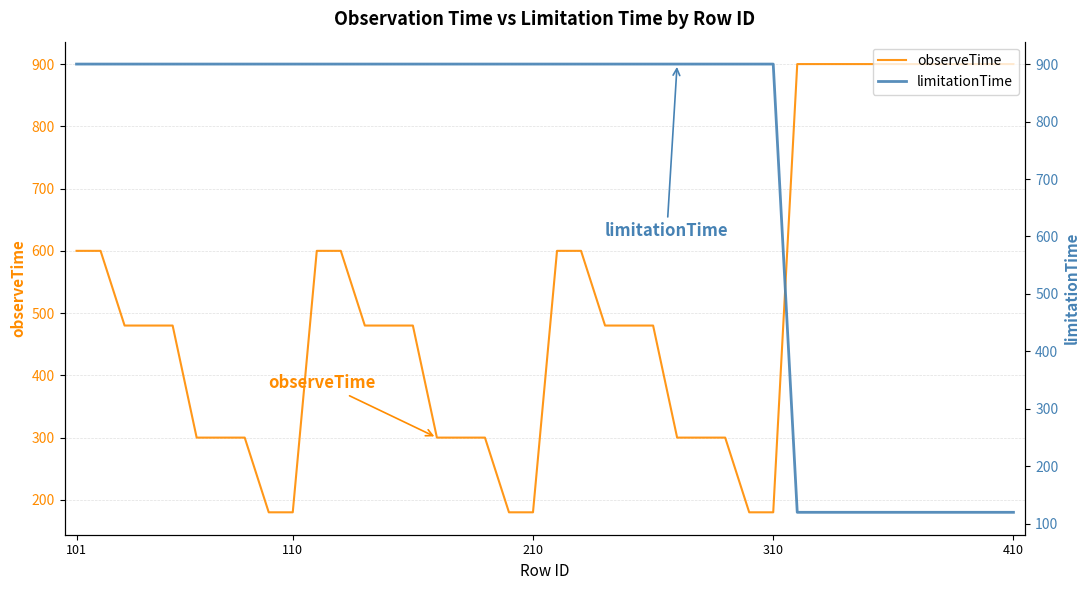

The observeTime series shows 290 at 210. True or false?

False